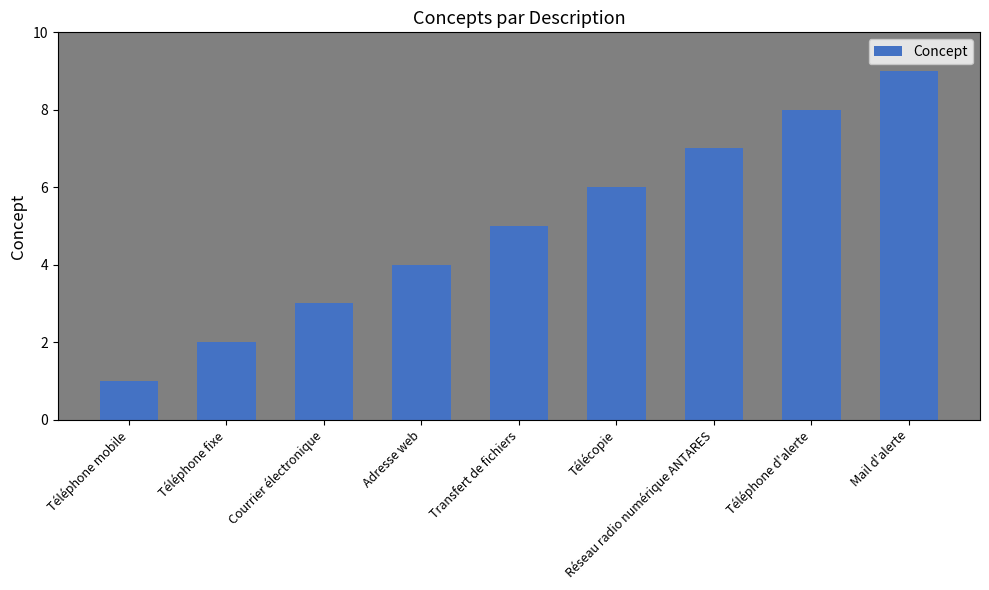

Approximately how many times larger is the value at Télécopie compared to Transfert de fichiers?

1.2